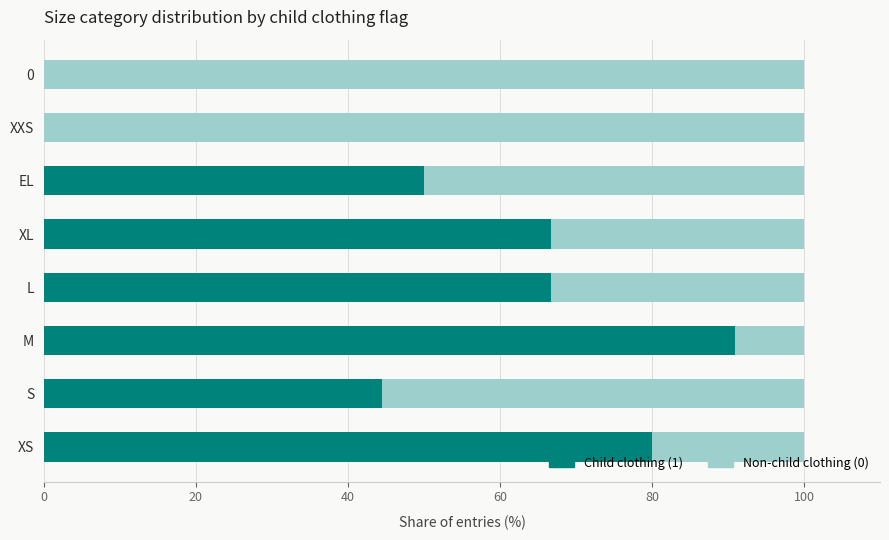

What is the total value across all series at EL?

100.0